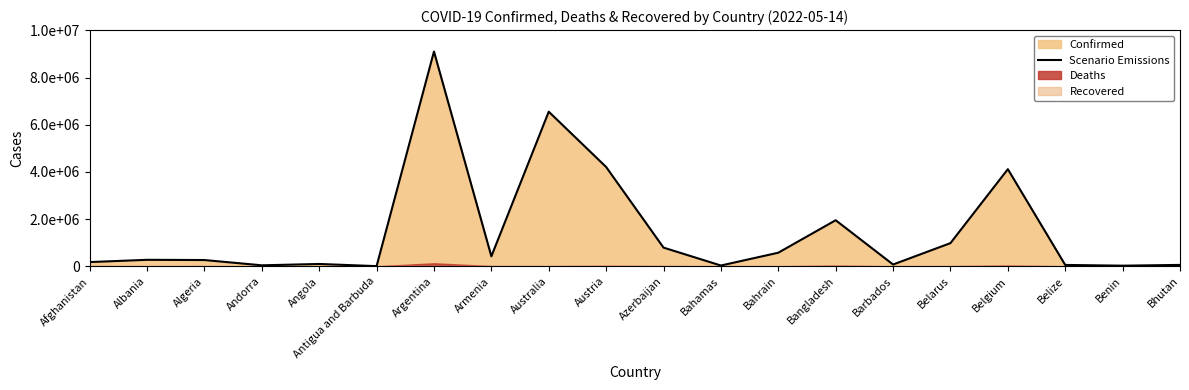

Which has a higher value, Benin or Austria?

Austria